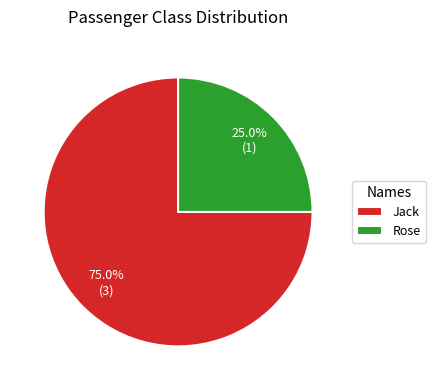

Does Rose account for over 50% of the chart?

No